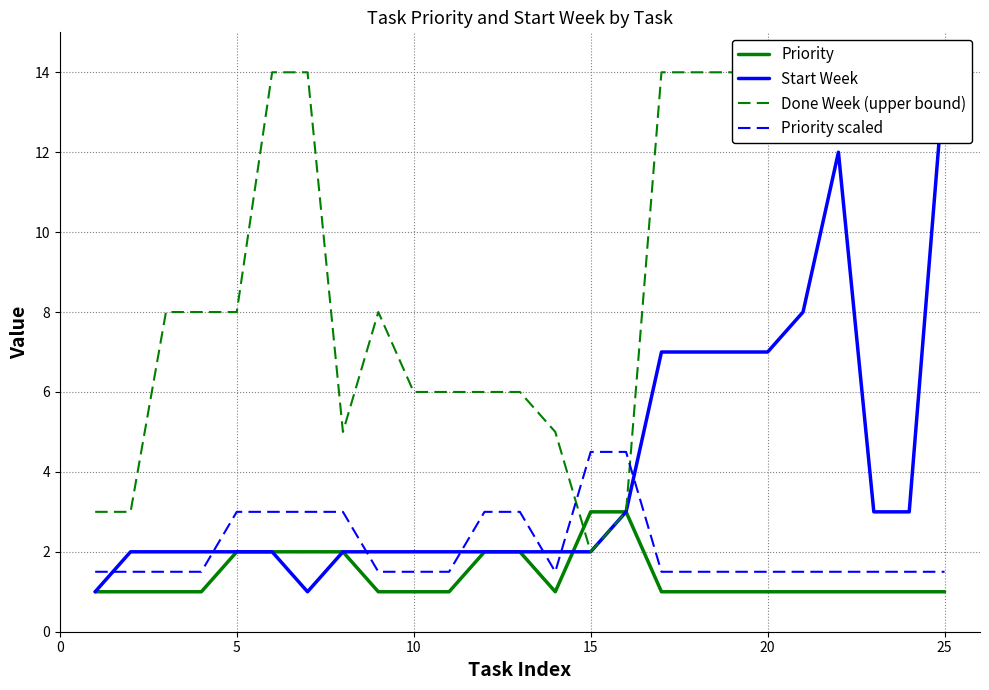

True or false: Priority scaled and Priority intersect in this chart.

False